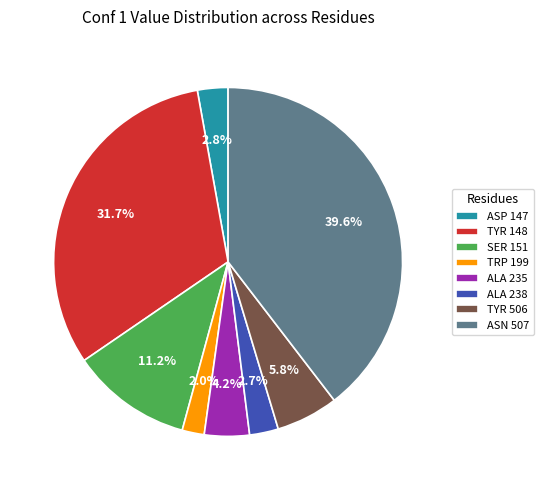

What percentage is NOT represented by ASP 147?

97.2%